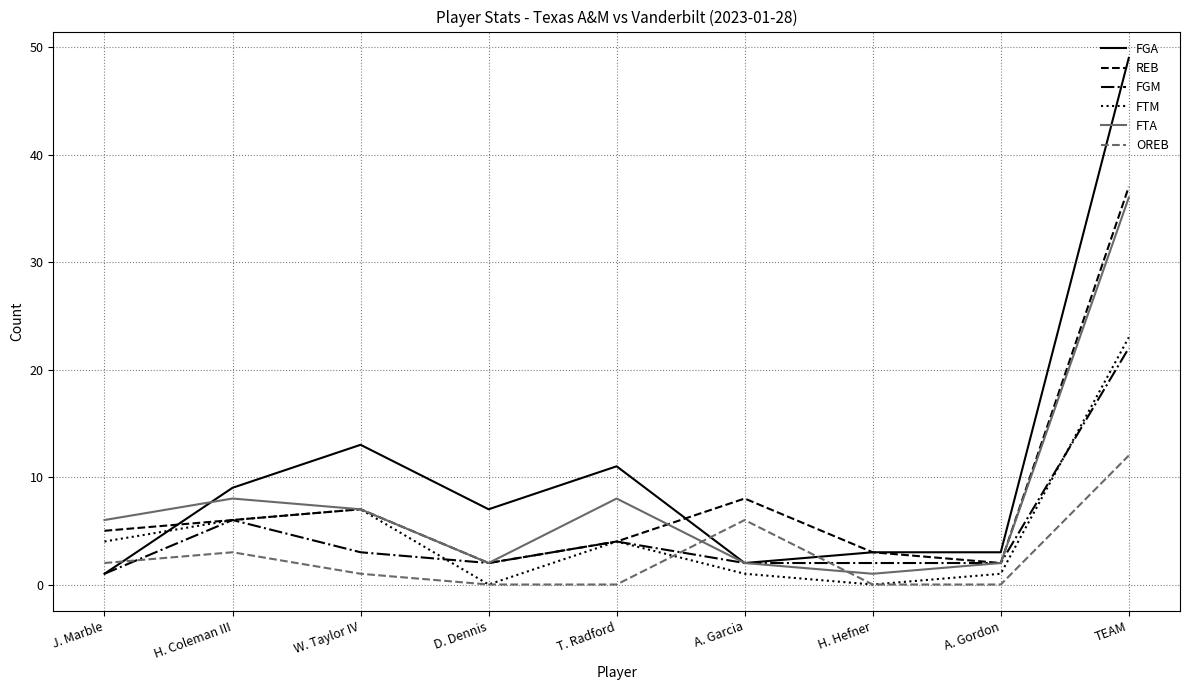

The value of FTA at TEAM is 47. True or false?

False